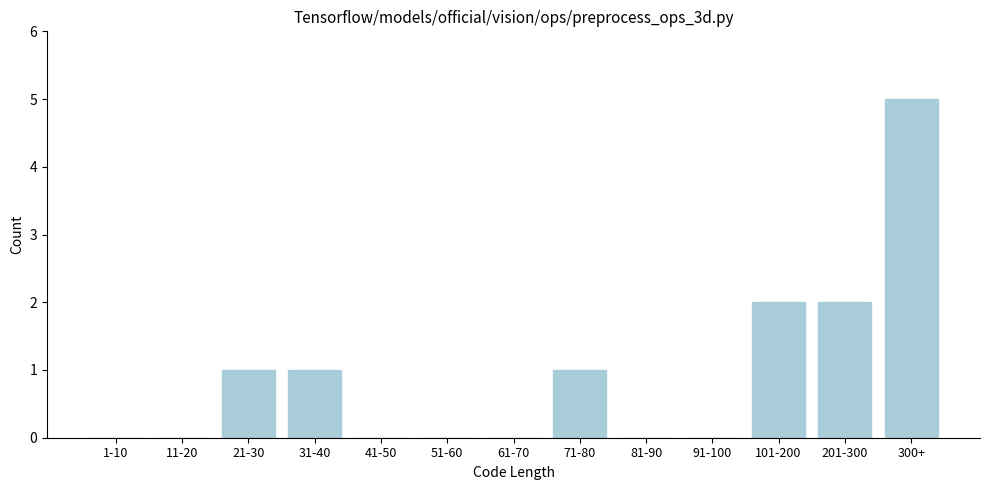

Reading left to right, extract all data points from this chart.

1-10=0	11-20=0	21-30=1	31-40=1	41-50=0	51-60=0	61-70=0	71-80=1	81-90=0	91-100=0	101-200=2	201-300=2	300+=5